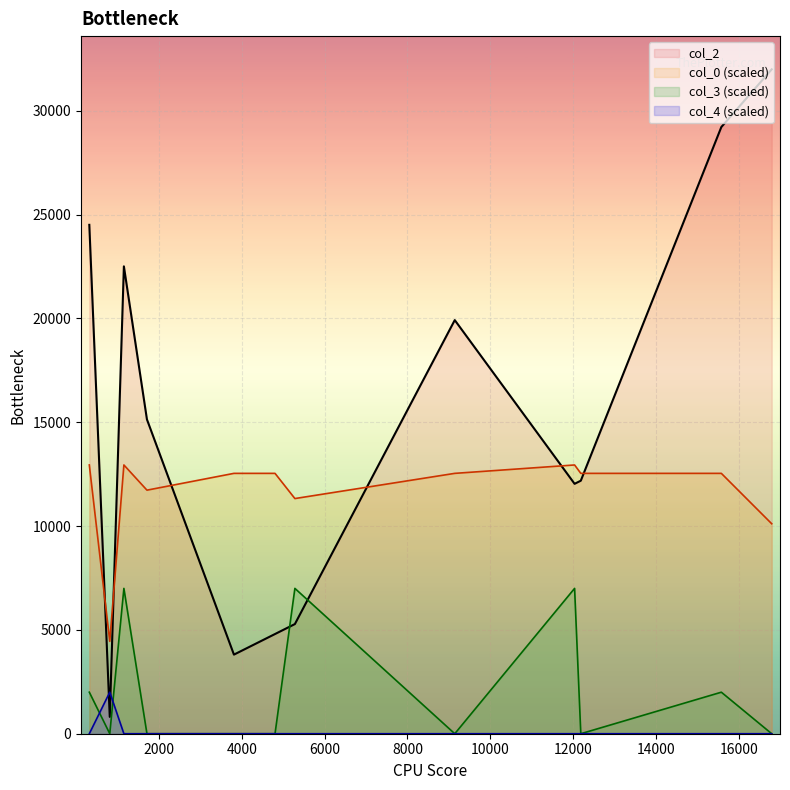

True or false: col_0 (scaled) and col_3 (scaled) intersect in this chart.

False